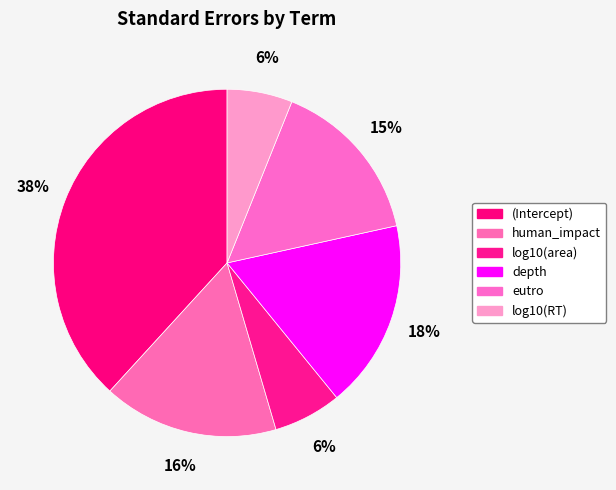

The depth slice represents 4% of the pie. True or false?

False